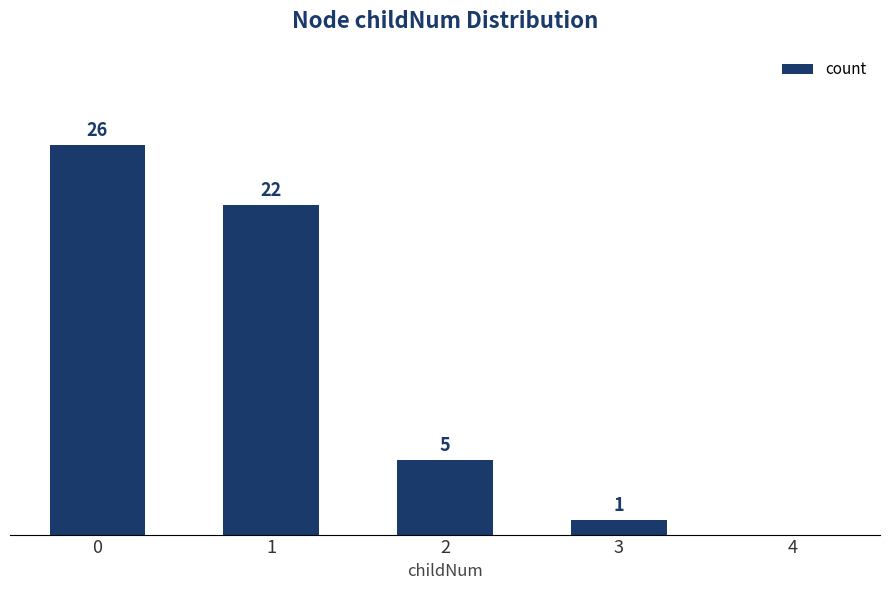

Are the bars horizontal?

No